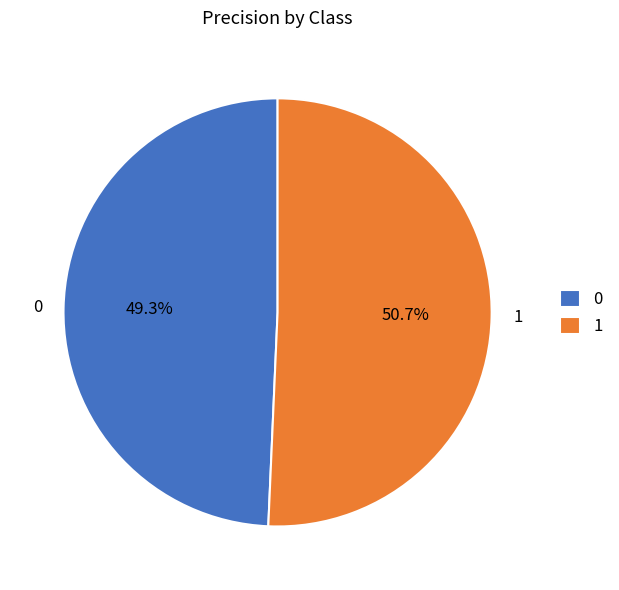

How many segments does this pie chart have?

2